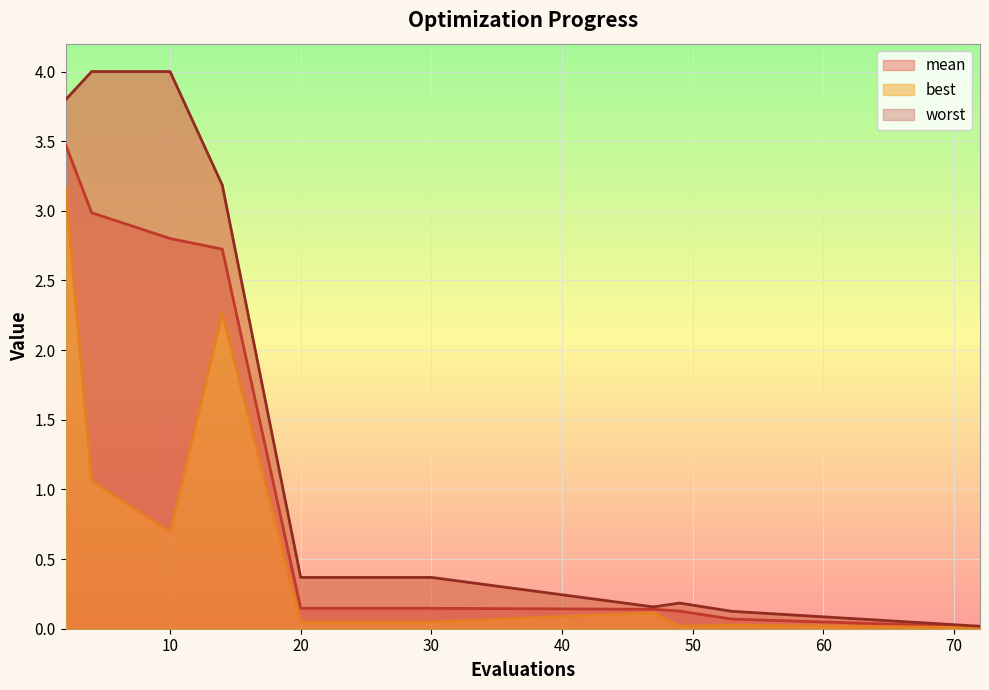

What is the maximum value for best?

3.2